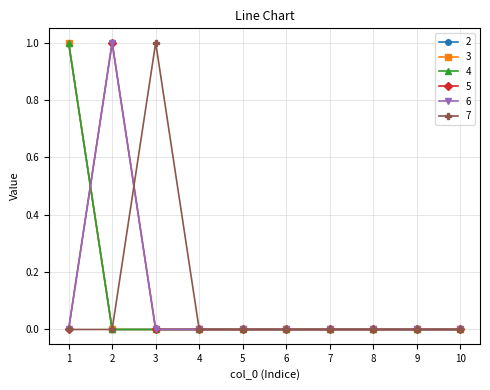

Reading left to right, transcribe all the data shown in this chart.

2: 1	0	0	0	0	0	0	0	0	0
3: 1	0	0	0	0	0	0	0	0	0
4: 1	0	0	0	0	0	0	0	0	0
5: 0	1	0	0	0	0	0	0	0	0
6: 0	1	0	0	0	0	0	0	0	0
7: 0	0	1	0	0	0	0	0	0	0